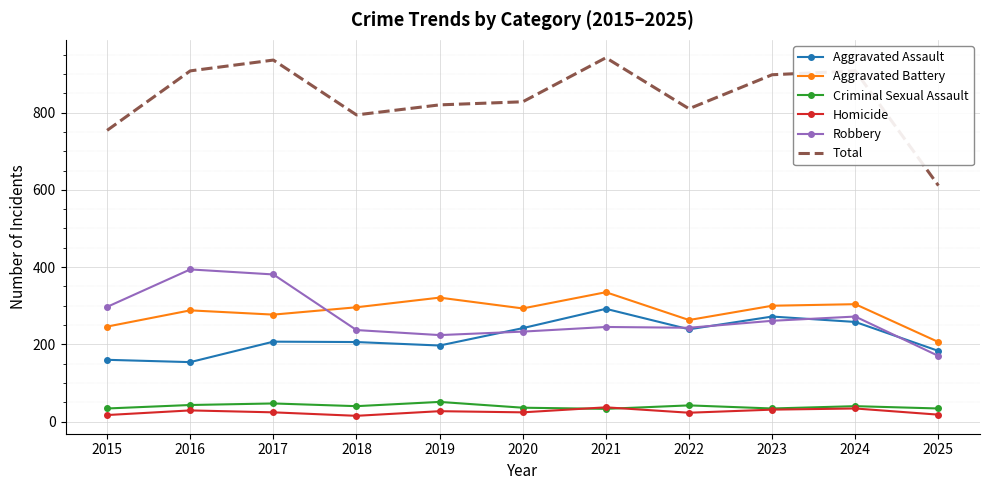

What is the greatest value displayed?

942